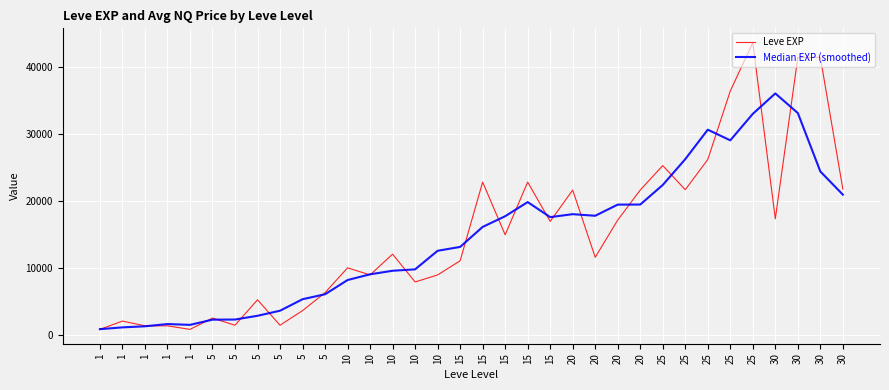

Which series has the largest total across all categories?

Leve EXP